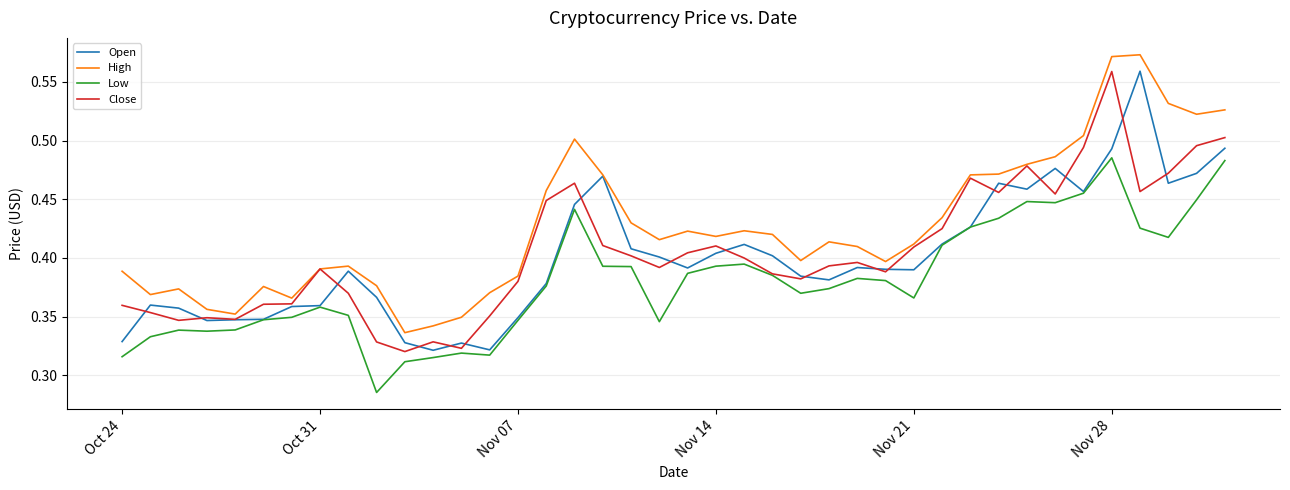

Which series has the largest total across all categories?

High